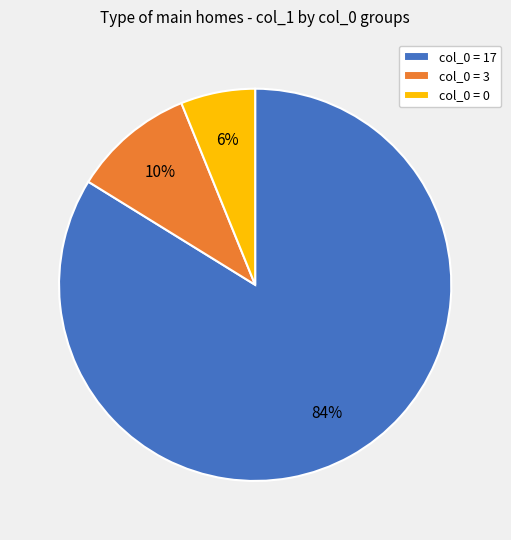

What is the ratio of the value at col_0 = 0 to the value at col_0 = 3?

0.6